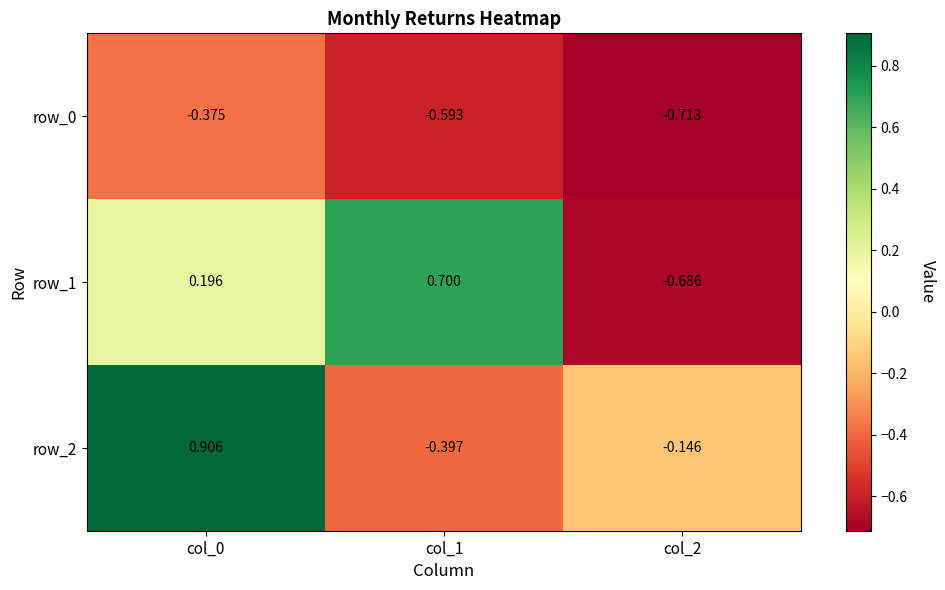

Rank the categories by row_1 value from highest to lowest.

col_1, col_0, col_2